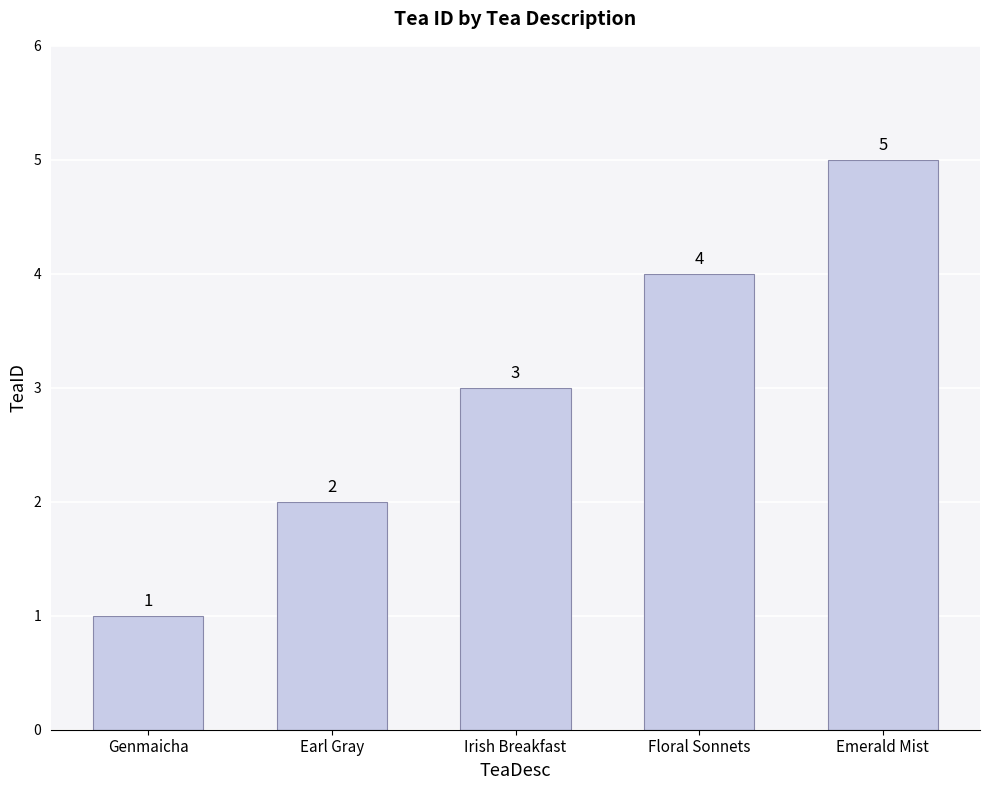

How many bars are there in total?

5